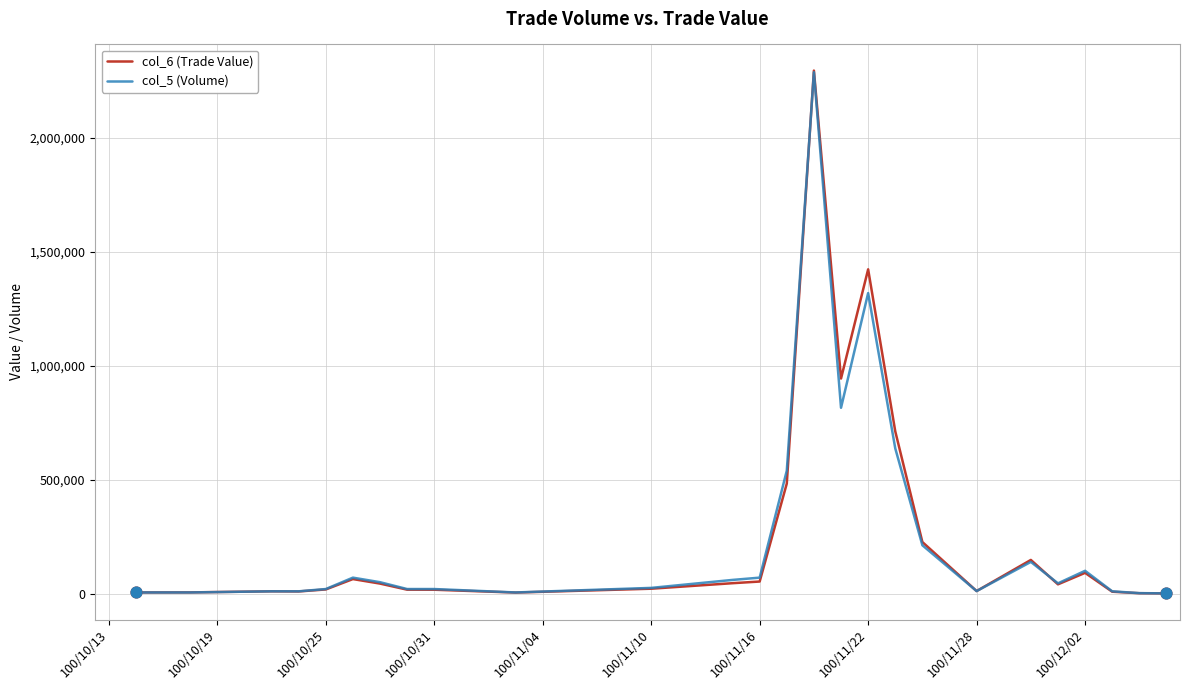

Which series has the largest range (max minus min)?

col_6 (Trade Value)